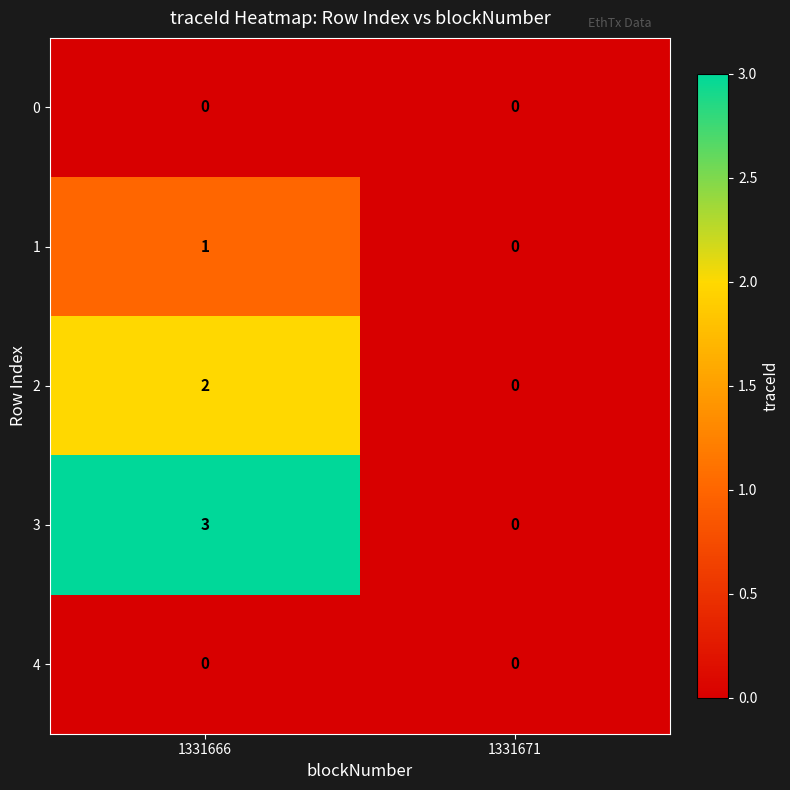

The 0 series shows 0 at 1331666. True or false?

True